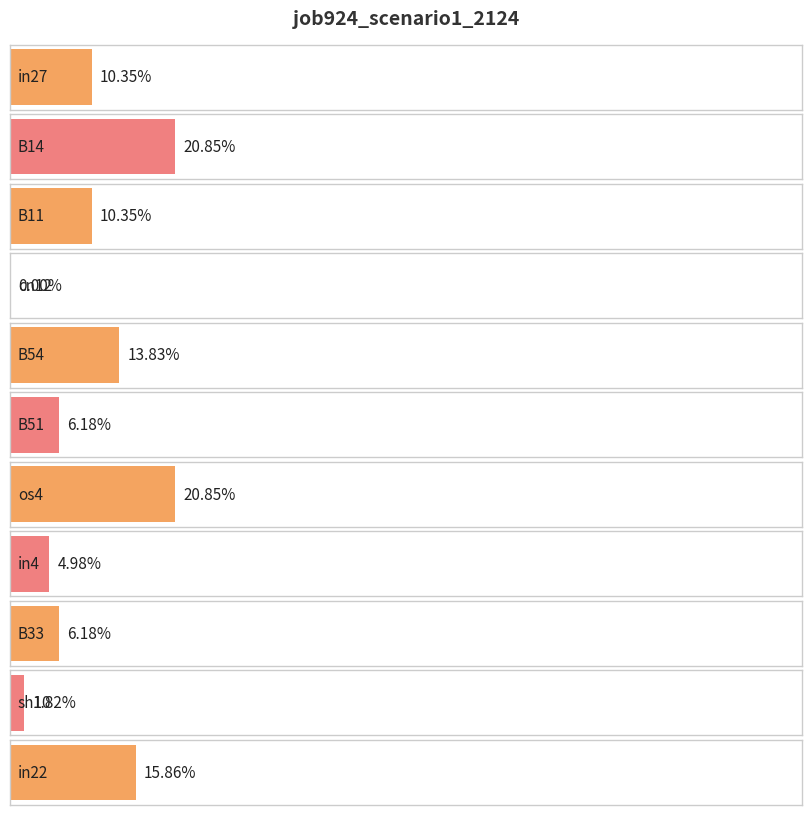

What is the label of the 2nd bar from the left?

B14